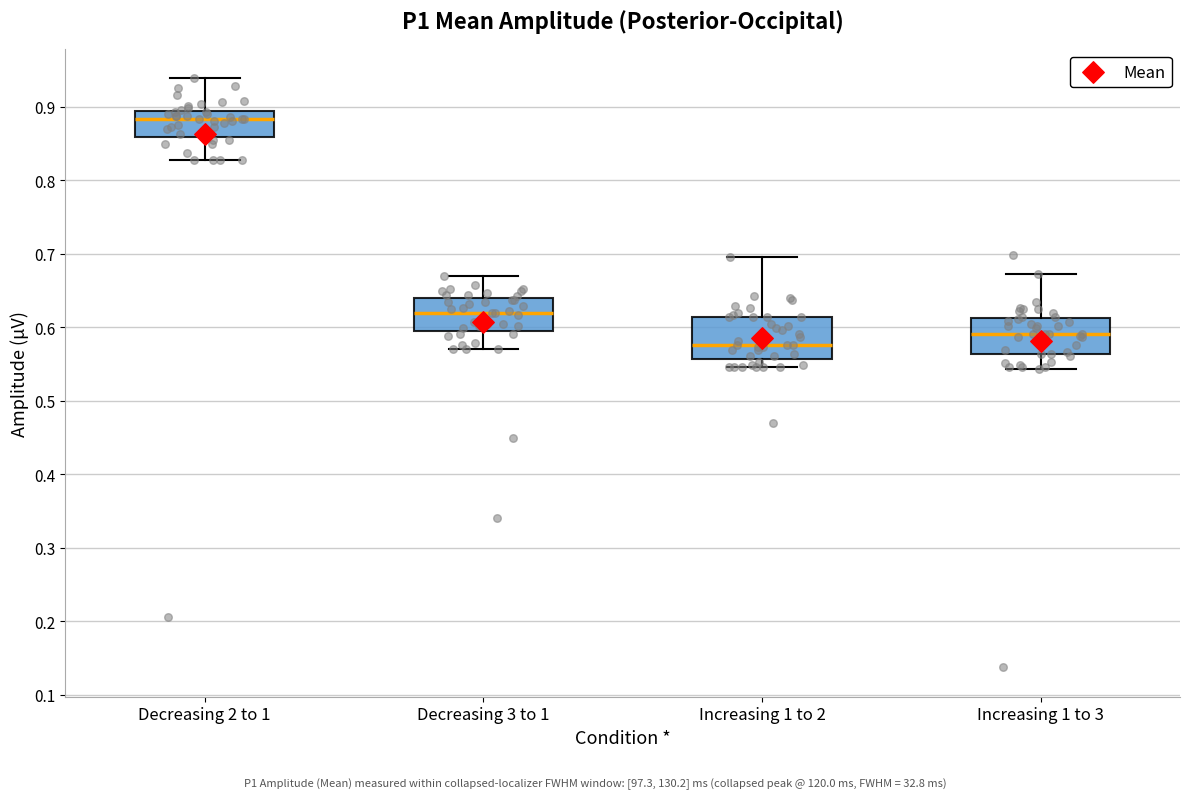

Reading left to right, read every box against the y-axis: the position of its median line, the range the box covers, and the ends of its whiskers. The values are not printed on the chart, so give them approximately, as read against the axis.

Decreasing 2 to 1: median 0.88, box 0.86 to 0.89, whiskers 0.83 to 0.94
Decreasing 3 to 1: median 0.62, box 0.60 to 0.64, whiskers 0.57 to 0.67
Increasing 1 to 2: median 0.58, box 0.56 to 0.61, whiskers 0.55 to 0.70
Increasing 1 to 3: median 0.59, box 0.56 to 0.61, whiskers 0.54 to 0.67